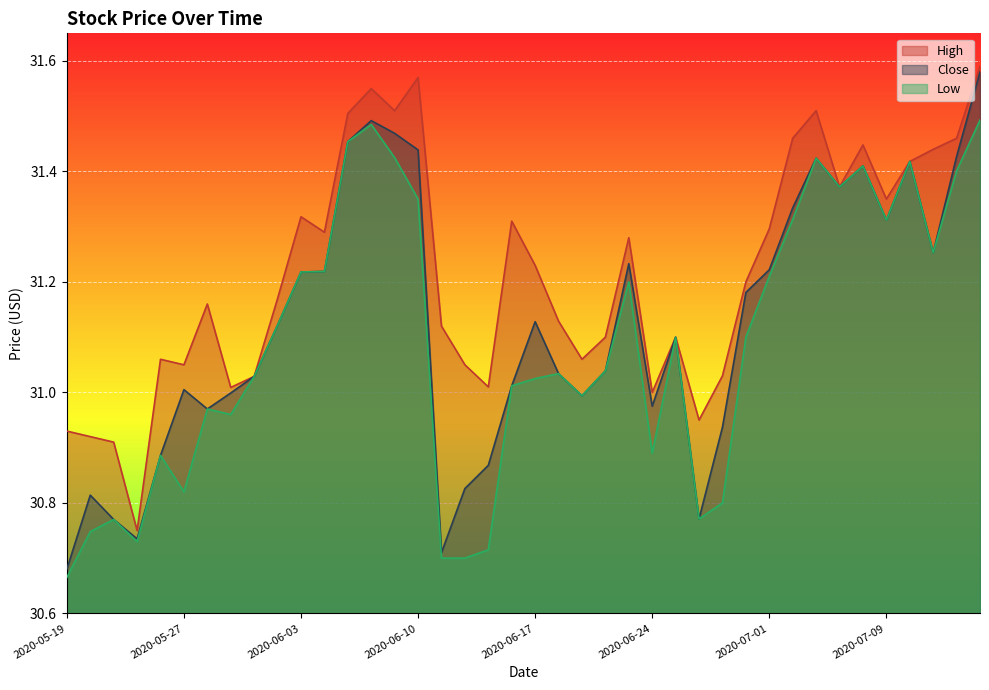

True or false: Close has more than 0 interior local peaks.

True